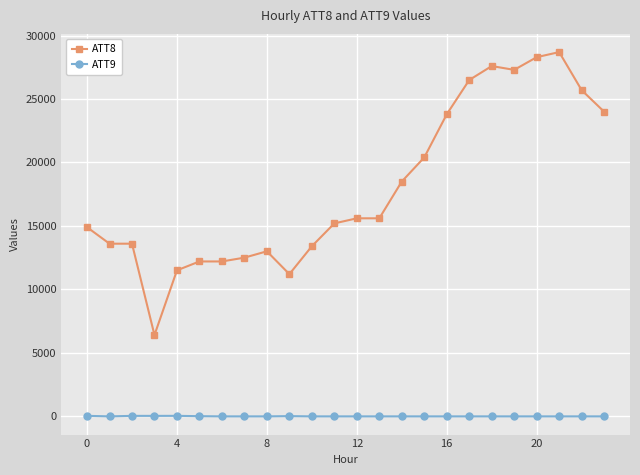

Does the chart display data point markers on the line(s)?

Yes